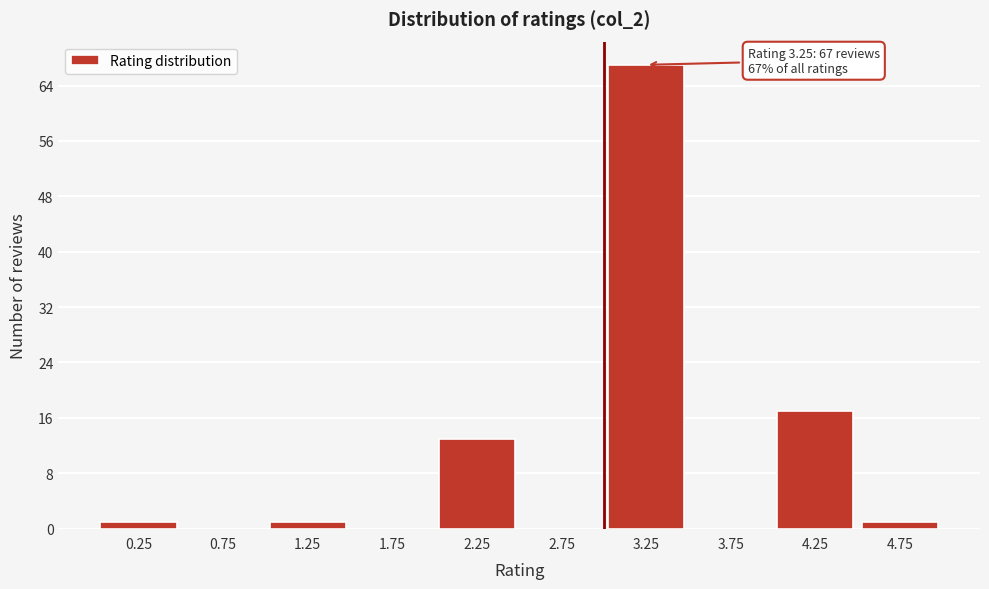

Over which range of the x-axis is the bar tallest?

3.0 to 3.5